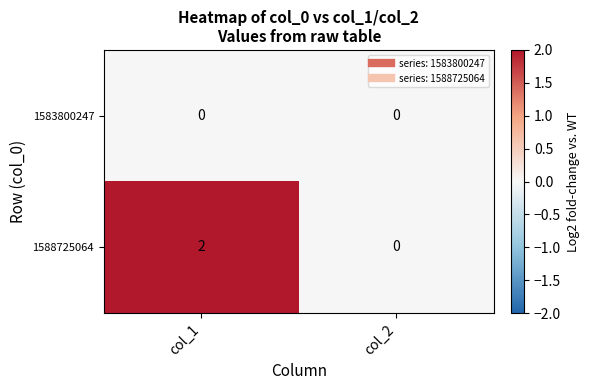

Which series has the largest range (max minus min)?

1588725064